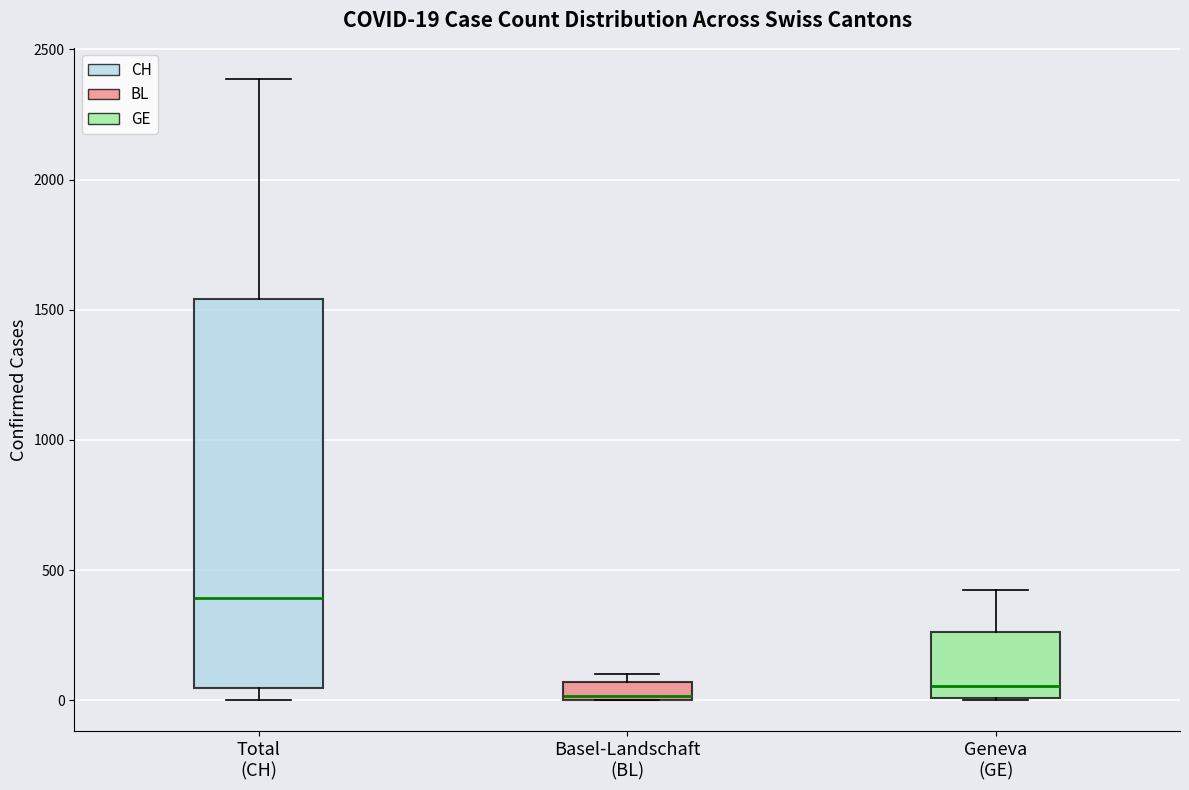

Which box has the highest median line?

Total (CH)